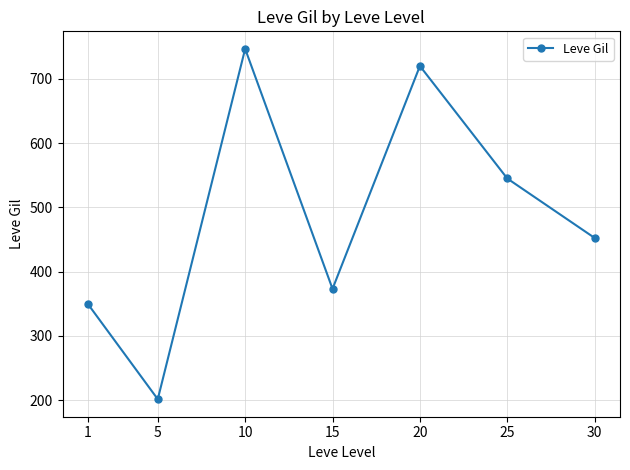

Between 15 and 1, which is larger?

15